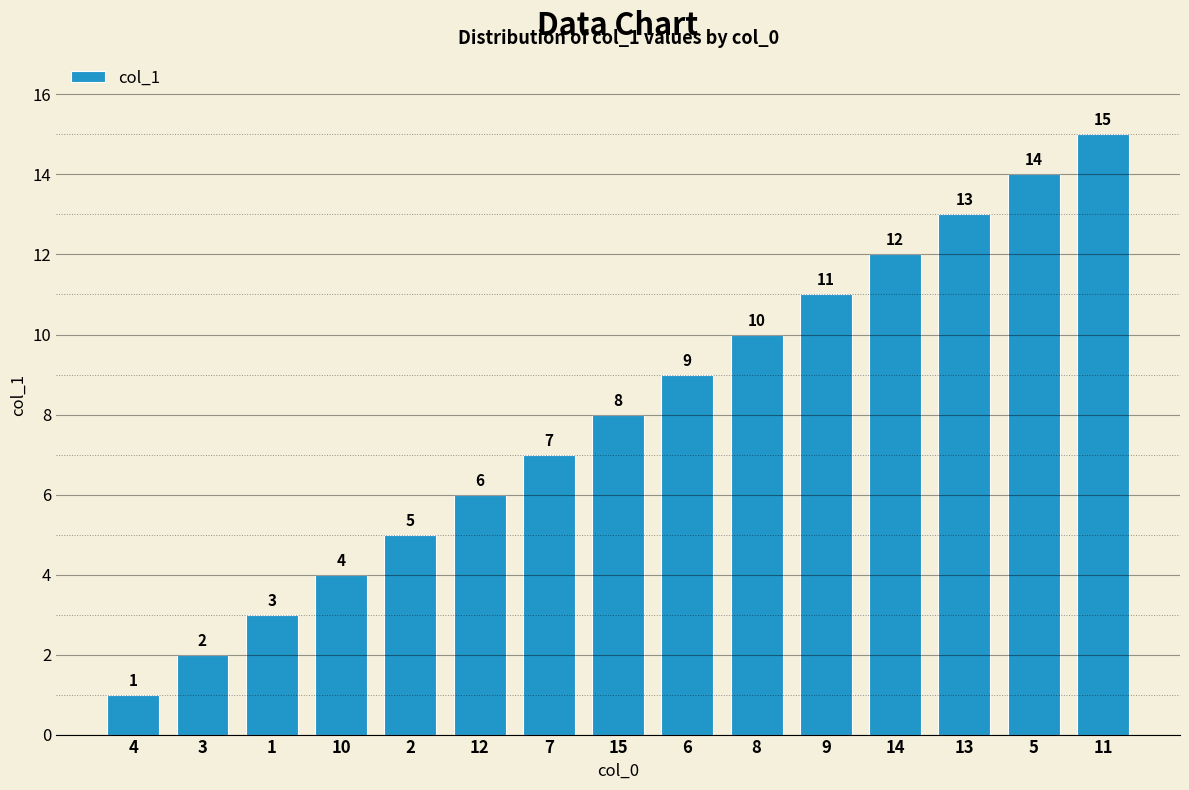

What is the sum of all values?

120